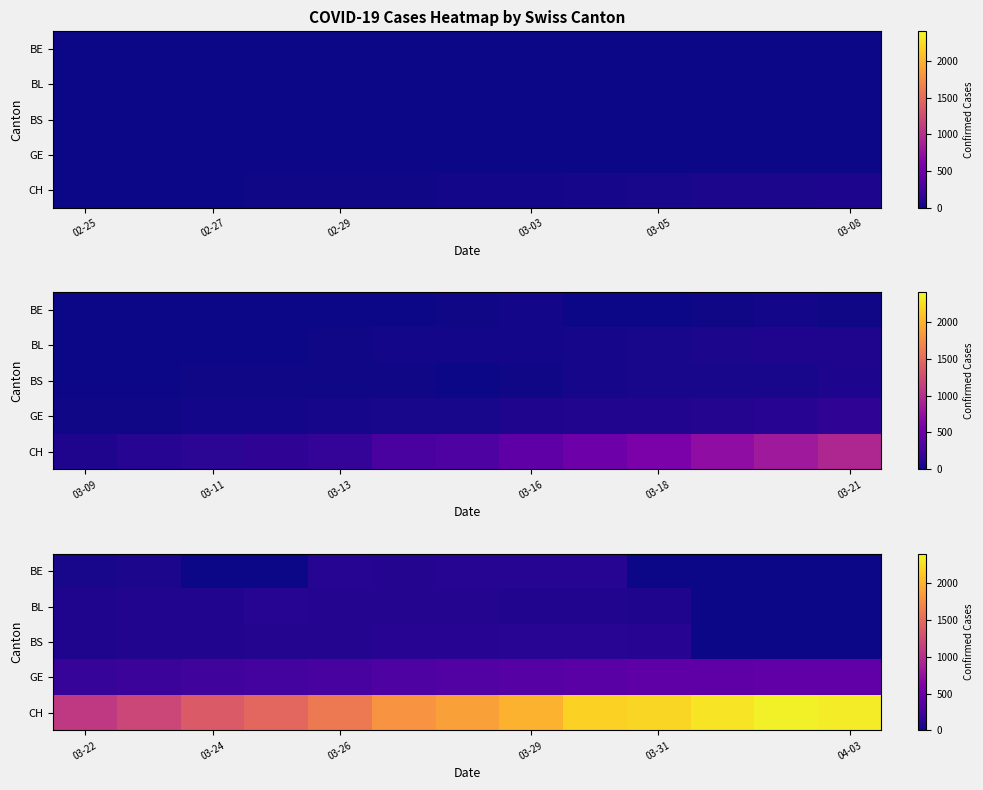

Rank the series at 03-29 from highest to lowest value.

CH, GE, BS, BE, BL